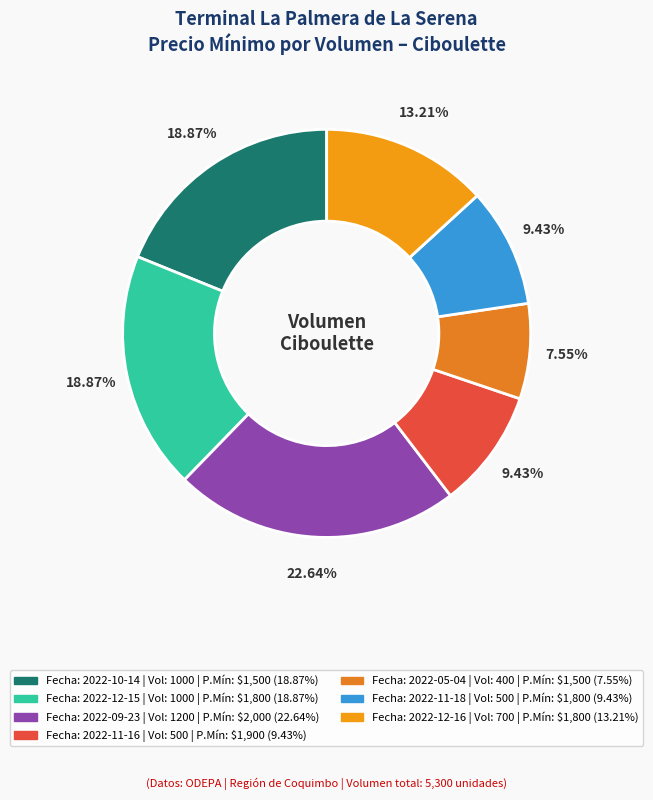

How many segments does this pie chart have?

7